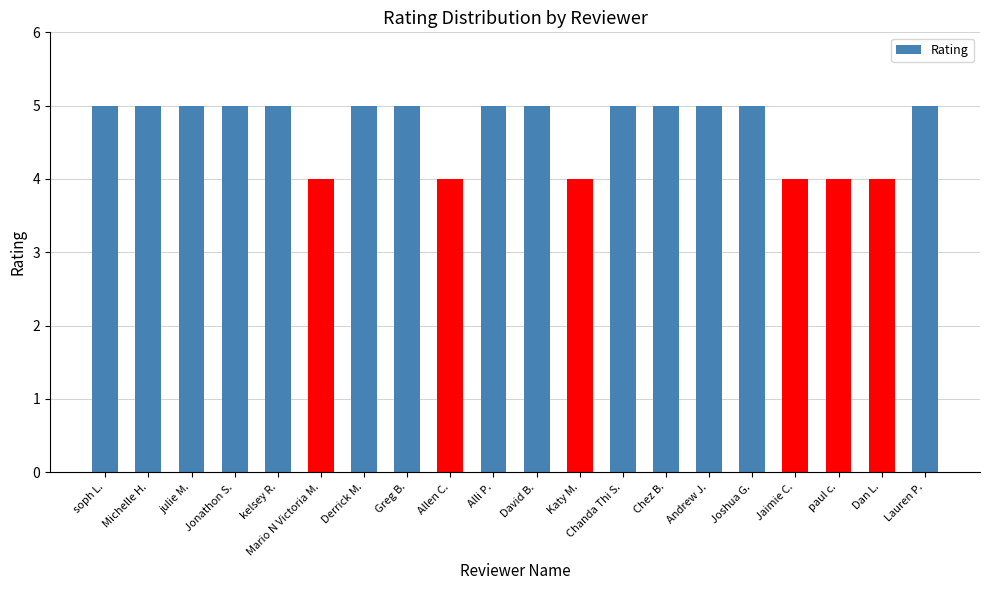

What is the sum of all values?

94